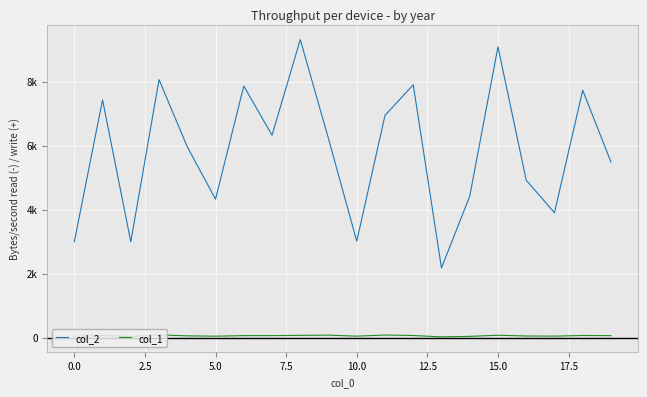

Does the chart display data point markers on the line(s)?

No